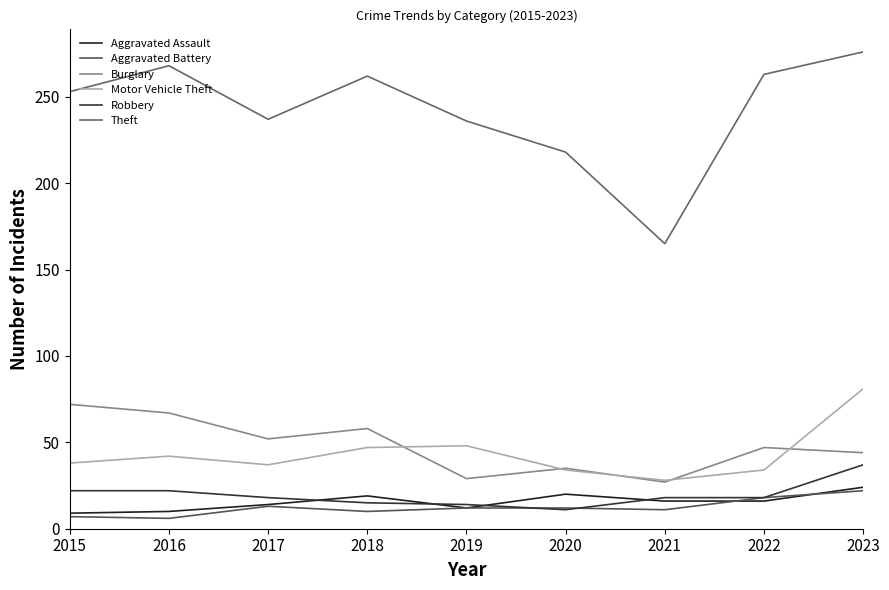

Is it true that Theft equals 237 at 2017?

True